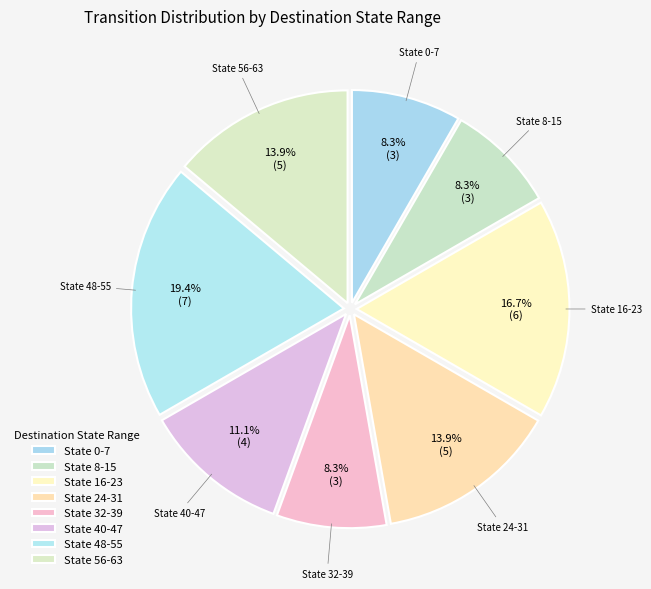

How many slices are in this pie chart?

8